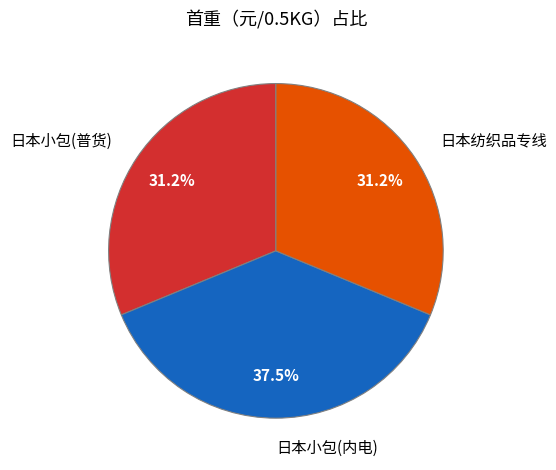

How many slices are in this pie chart?

3